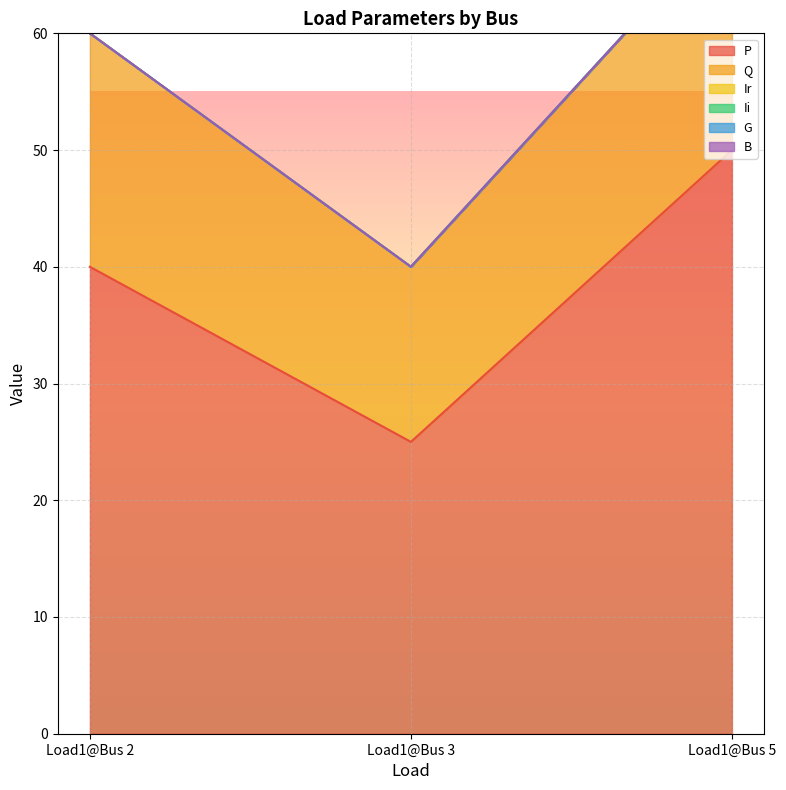

How many values in the P series are below 40?

1